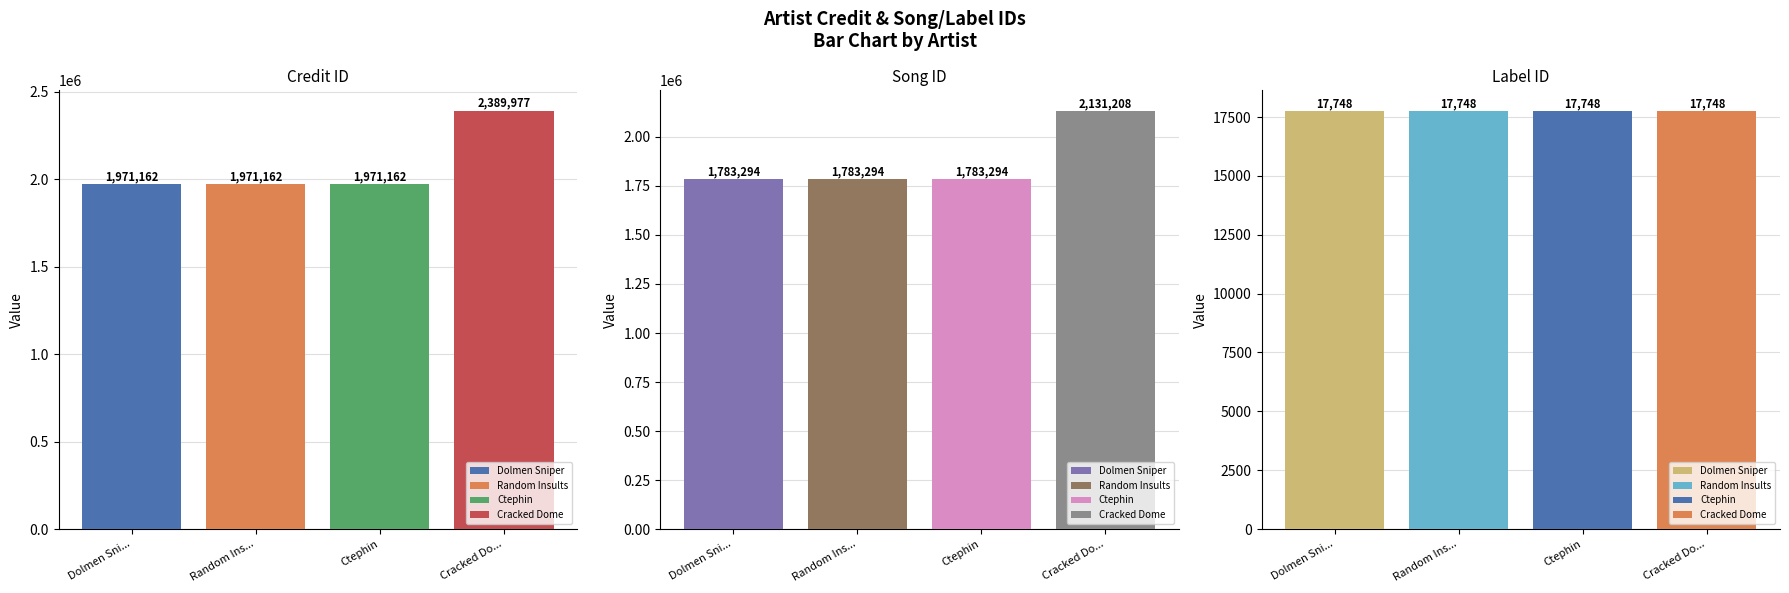

Are the bars grouped side by side (vs. stacked)?

Yes